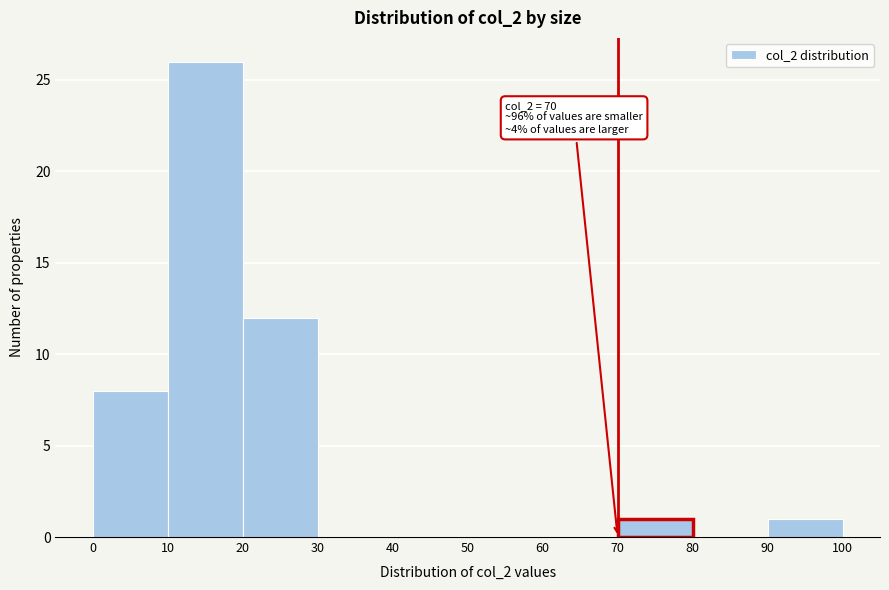

Which range on the x-axis has the tallest bar?

10 to 20